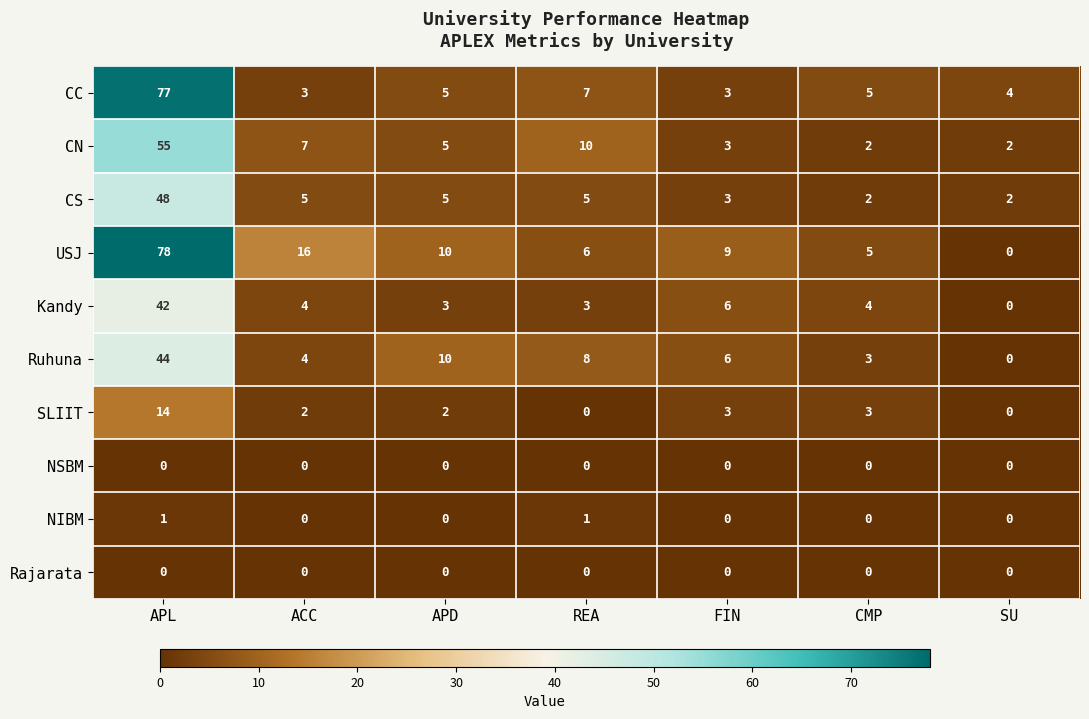

Which series has the widest spread of values?

USJ